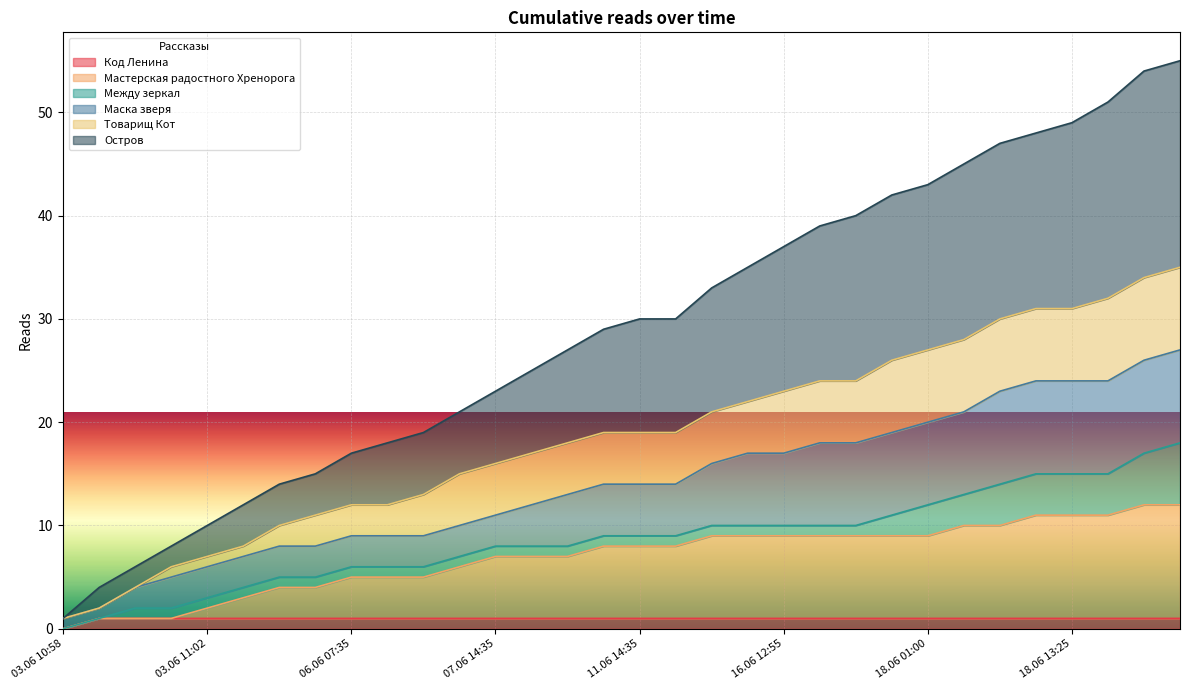

At which label does Остров reach its peak?

18.06 18:20